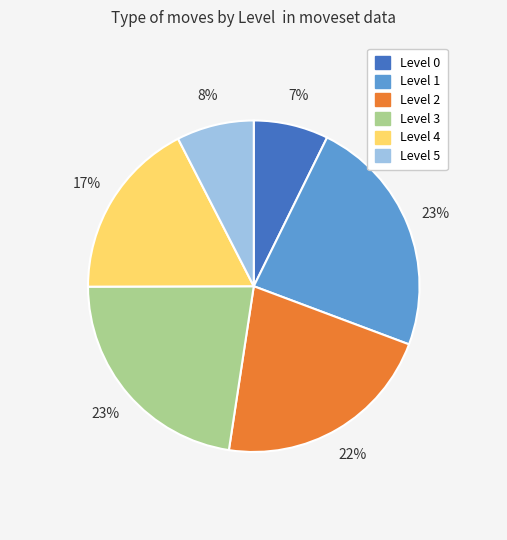

To the nearest percent, what is the average slice percentage?

17%